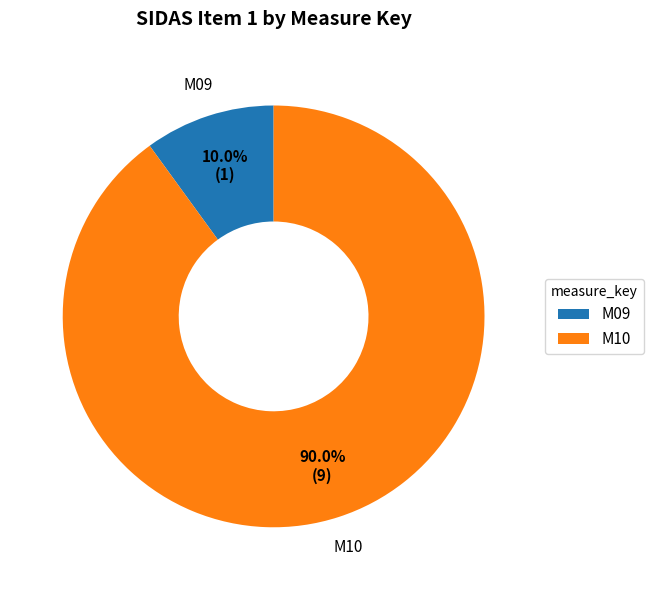

True or false: M10 accounts for 96% of the total.

False